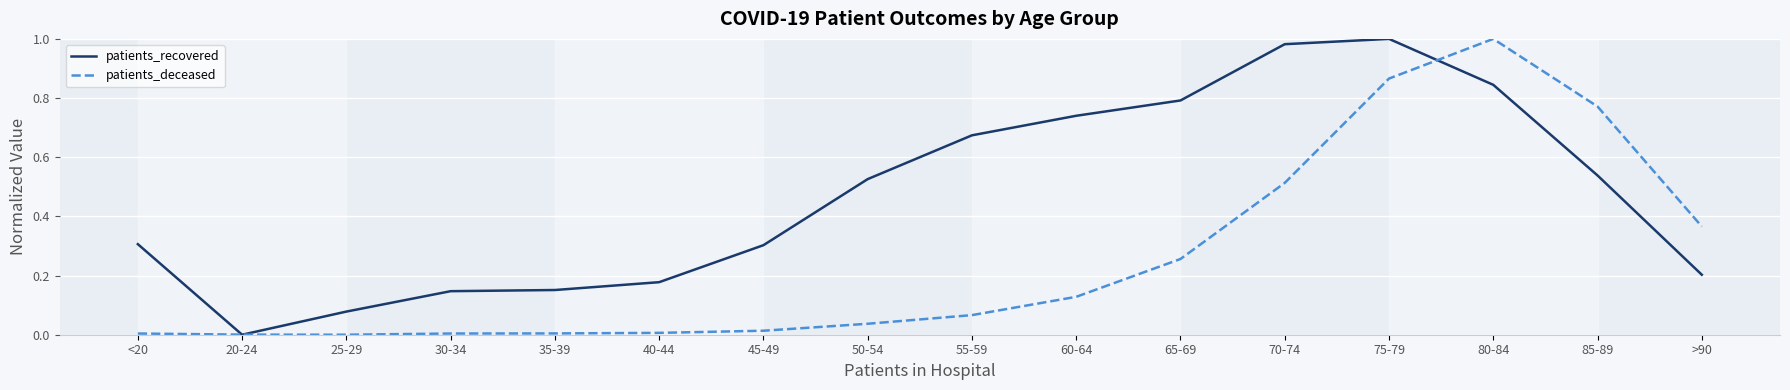

The value of patients_recovered at 35-39 is 0.2. True or false?

True